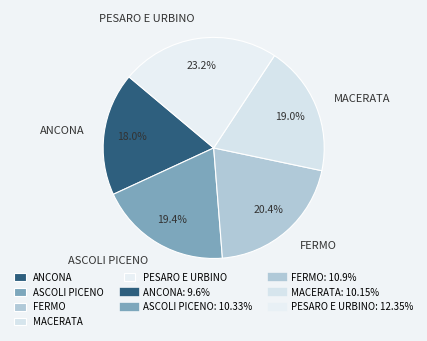

What is the total percentage of ANCONA and FERMO?

38.4%